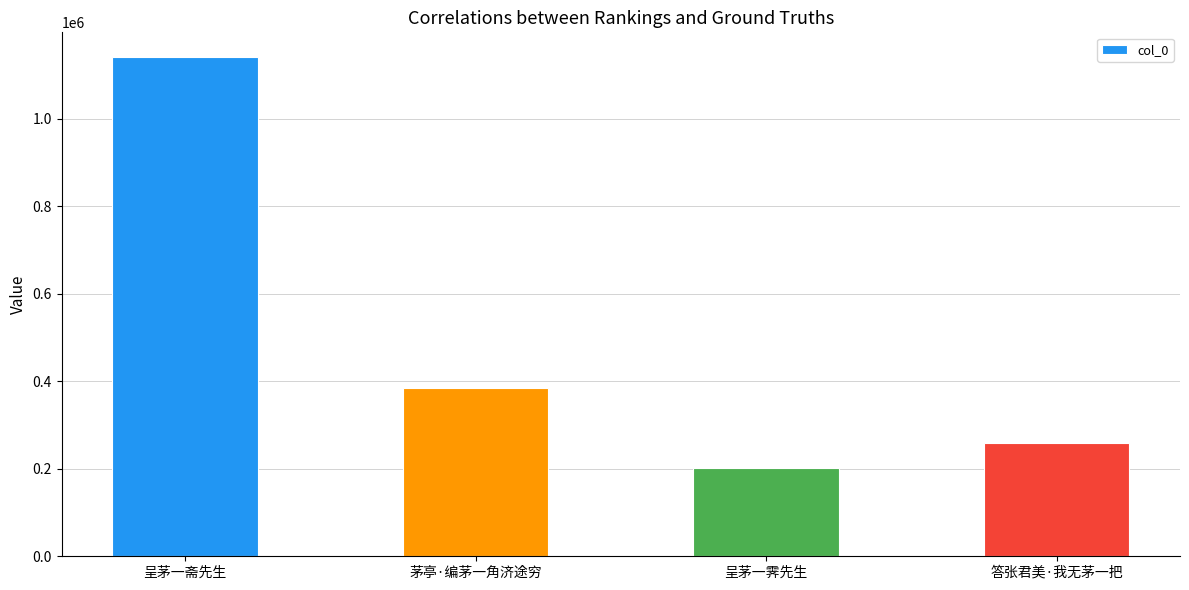

Reading left to right, what are all the values shown in this chart?

呈茅一斋先生=1140927	茅亭·编茅一角济途穷=385019	呈茅一霁先生=202875	答张君美·我无茅一把=258778